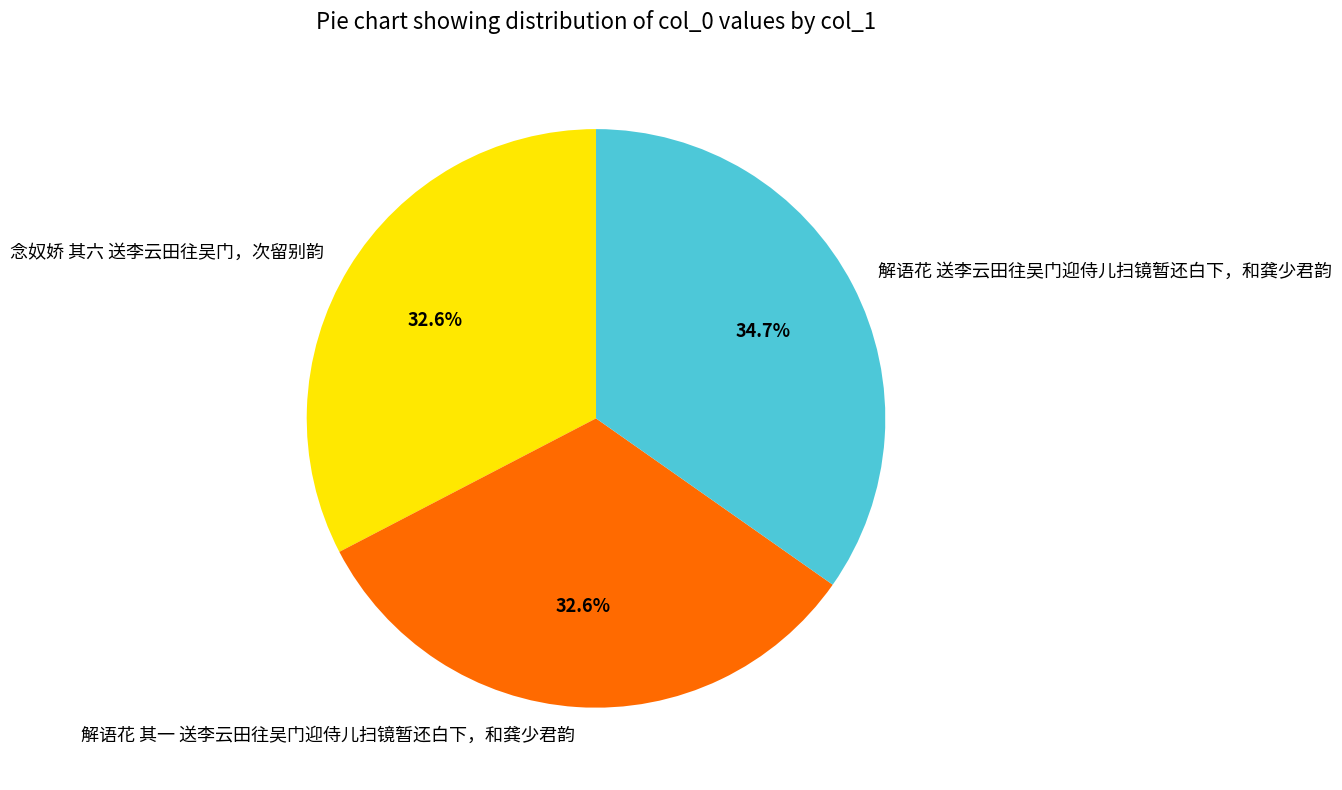

Is it true that 解语花 其一 送李云田往吴门迎侍儿扫镜暂还白下，和龚少君韵 is 45% of the pie?

False